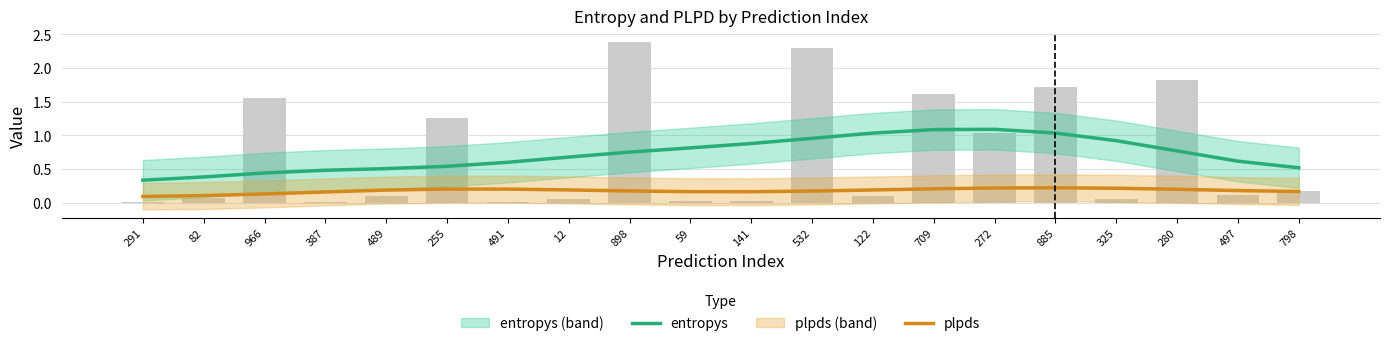

True or false: entropys has a value of 0.6 at 82.

False